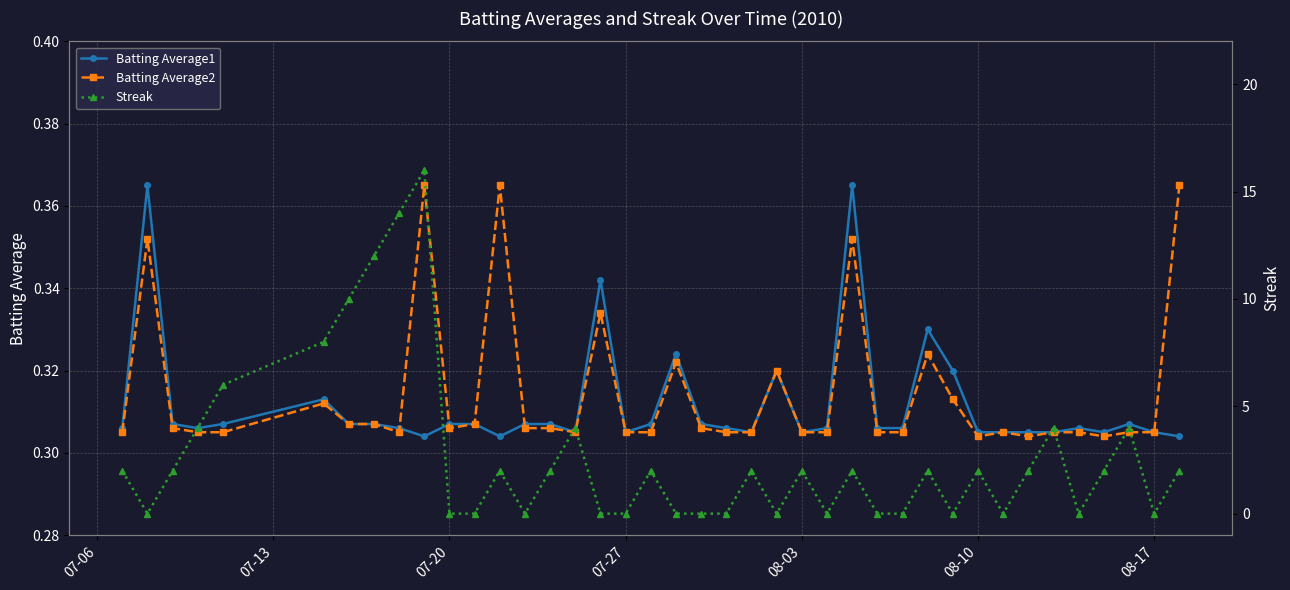

How many times do Batting Average1 and Batting Average2 cross each other?

3